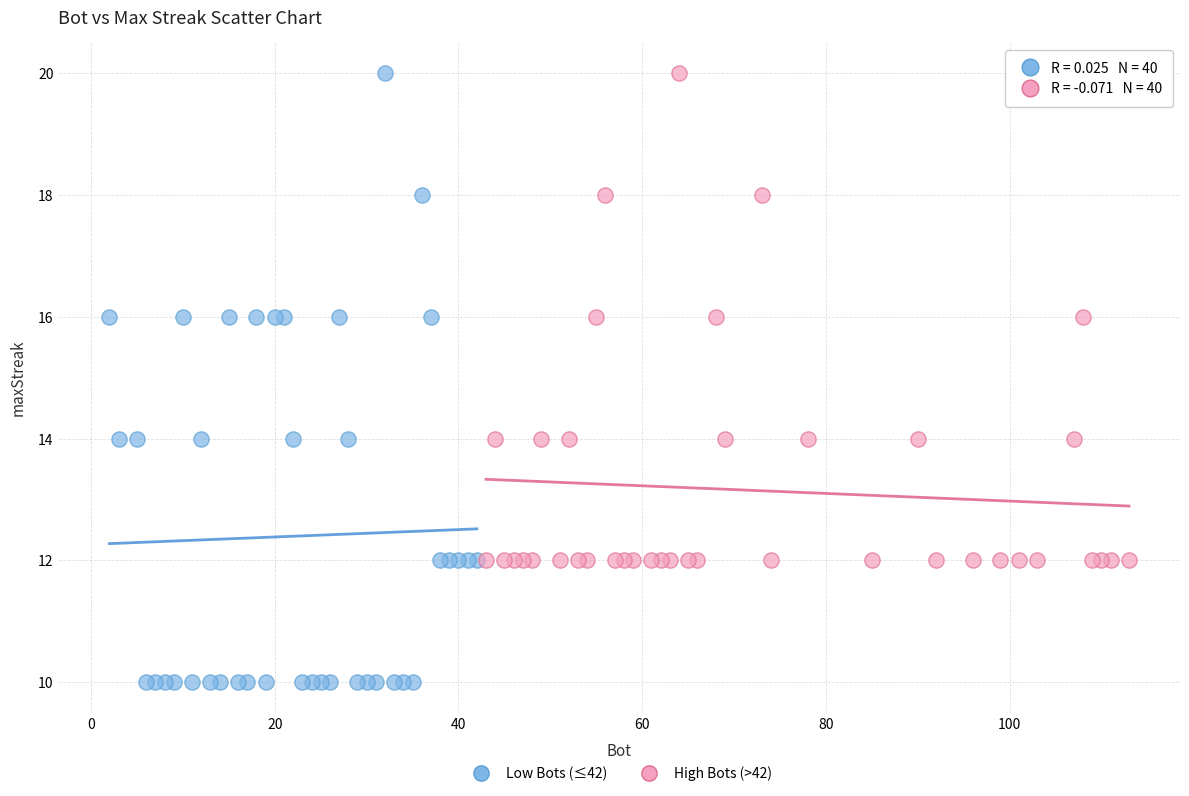

Which series has the widest spread of Y values?

Low Bots (≤42)